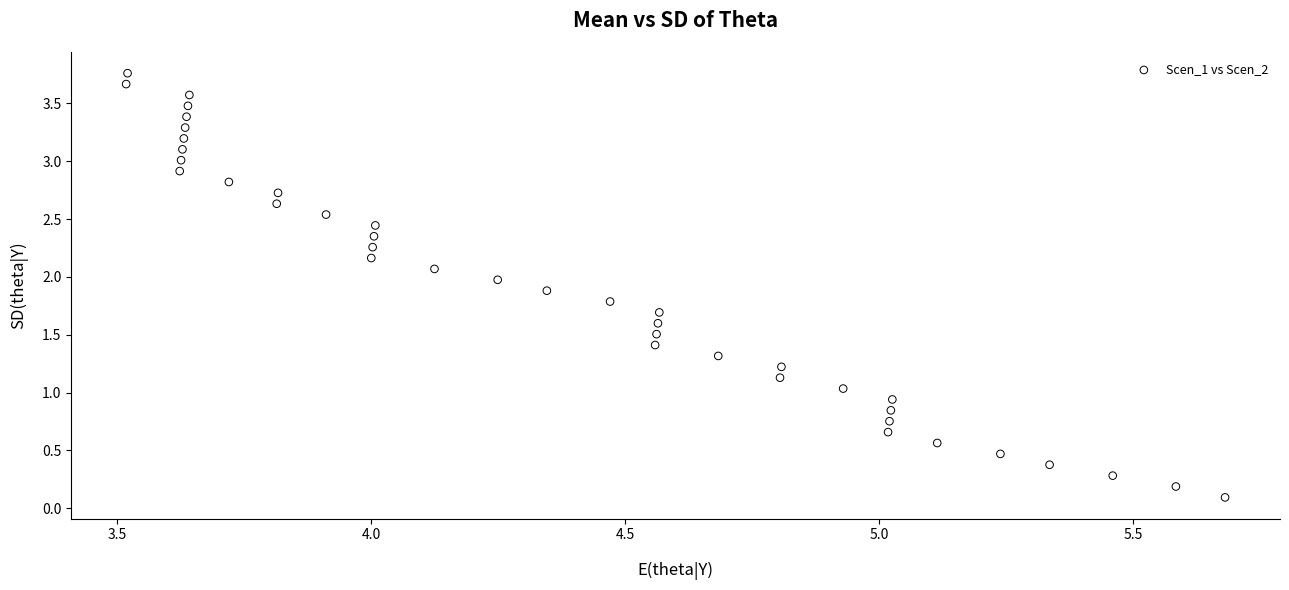

What is the range of Y values (max minus min)?

3.7